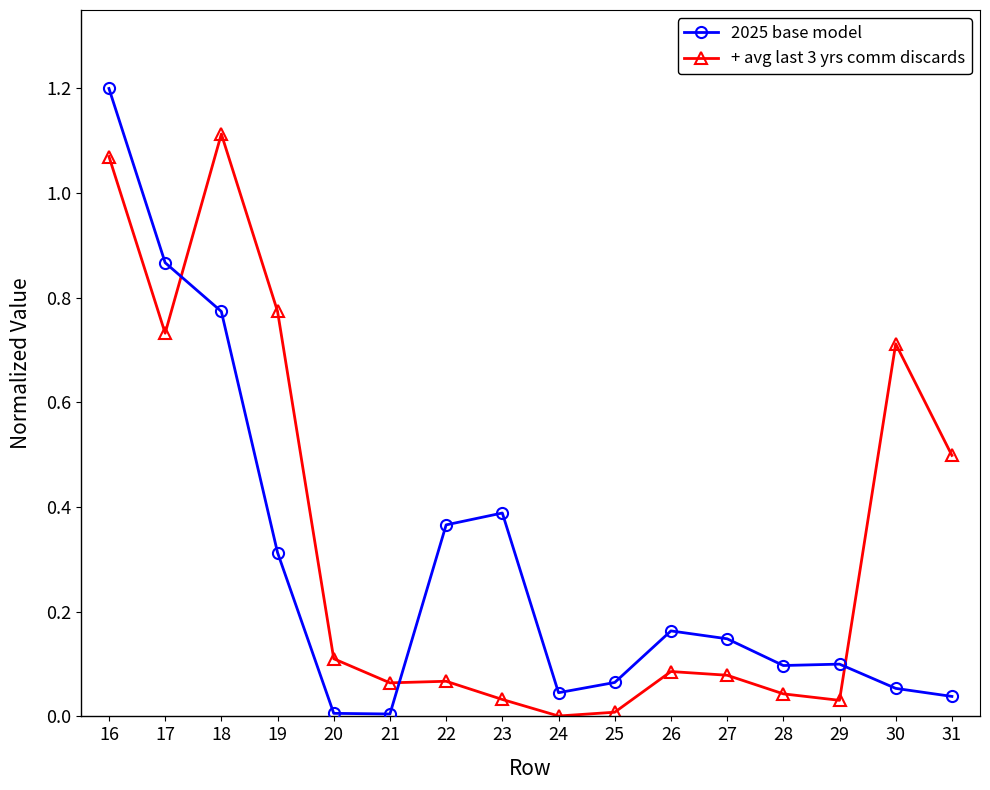

What is the difference between the maximum and minimum values in the 2025 base model series?

1.2